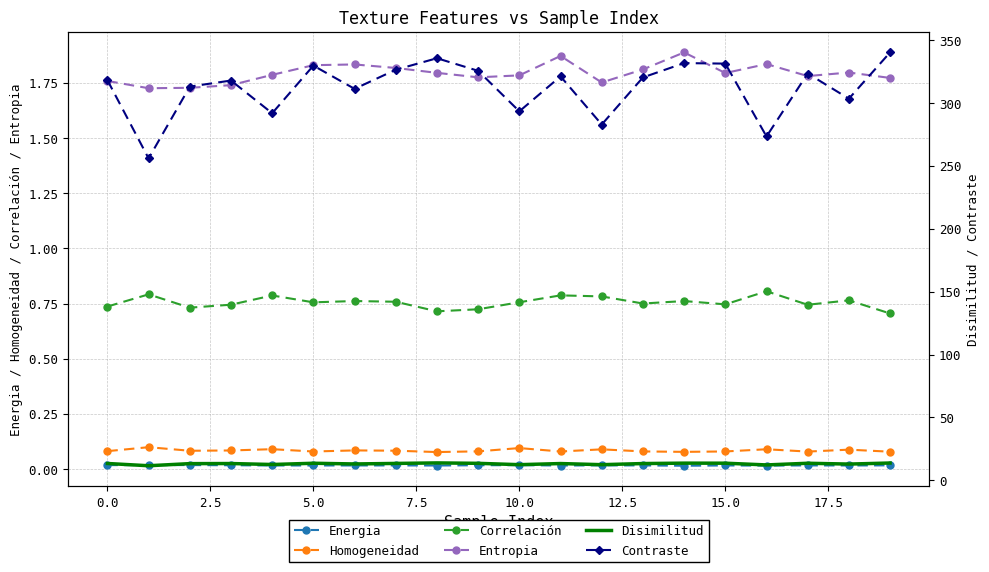

How many distinct data groups are displayed?

6